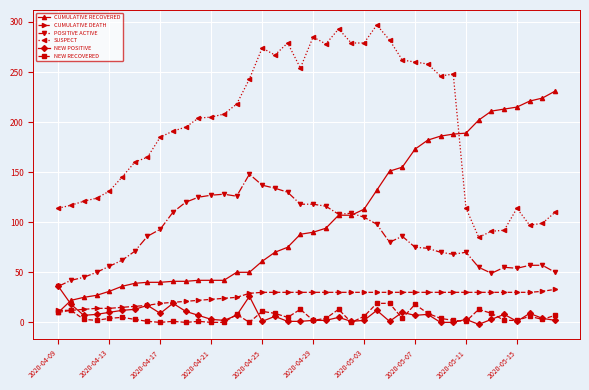

After their last crossing, which series has the higher values: CUMULATIVE RECOVERED or NEW POSITIVE?

CUMULATIVE RECOVERED